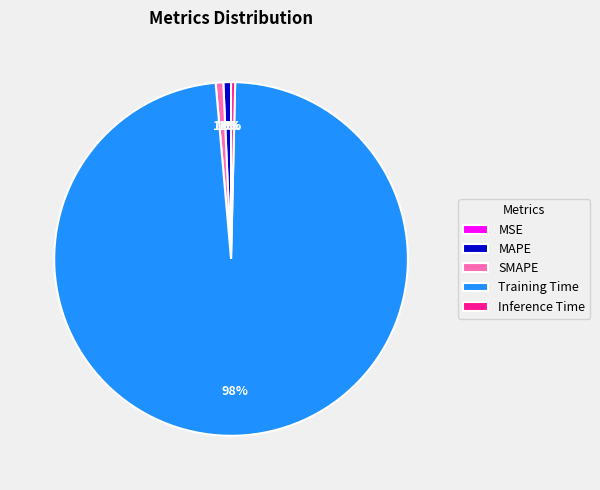

To the nearest percent, what is the difference between the largest and smallest slice percentages?

98%